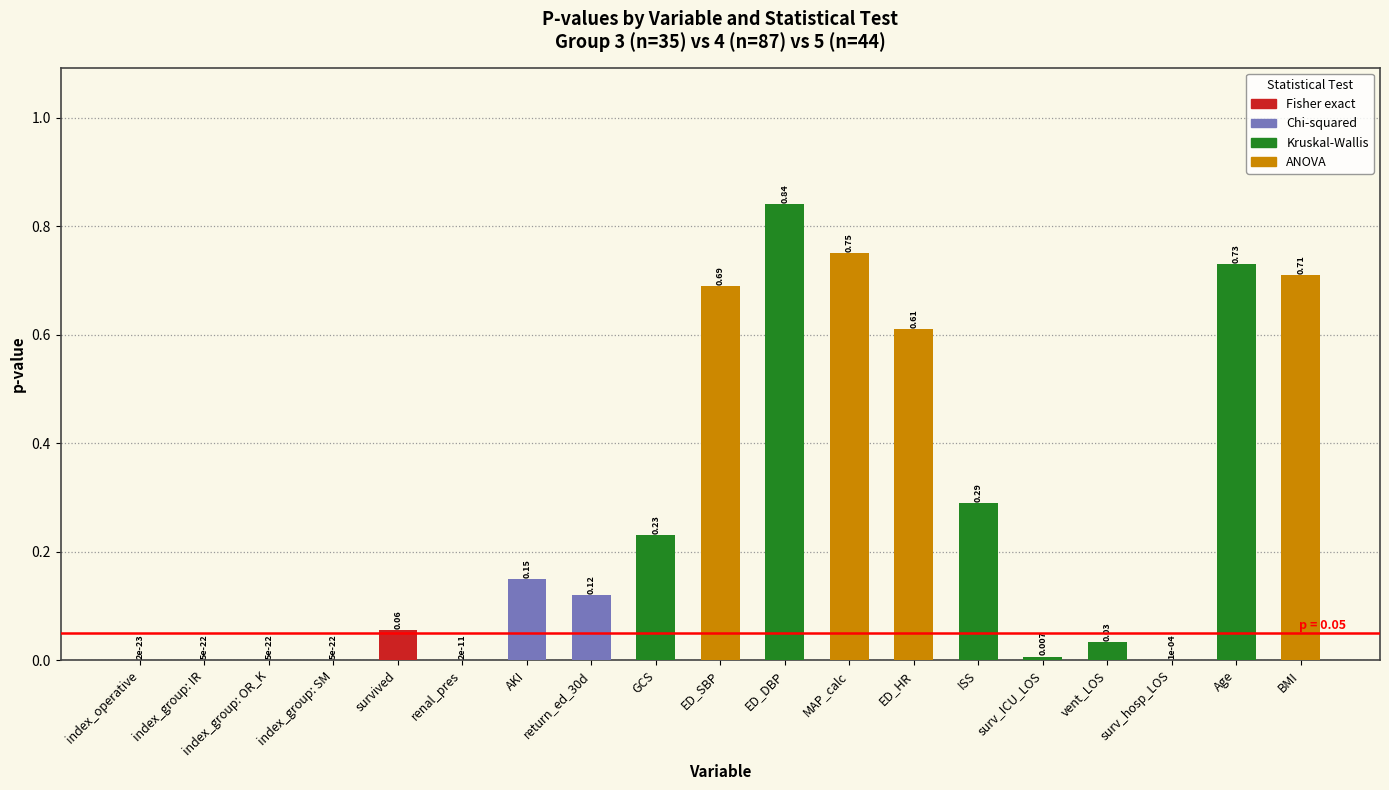

At which category does the chart reach its peak across all series?

ED_DBP